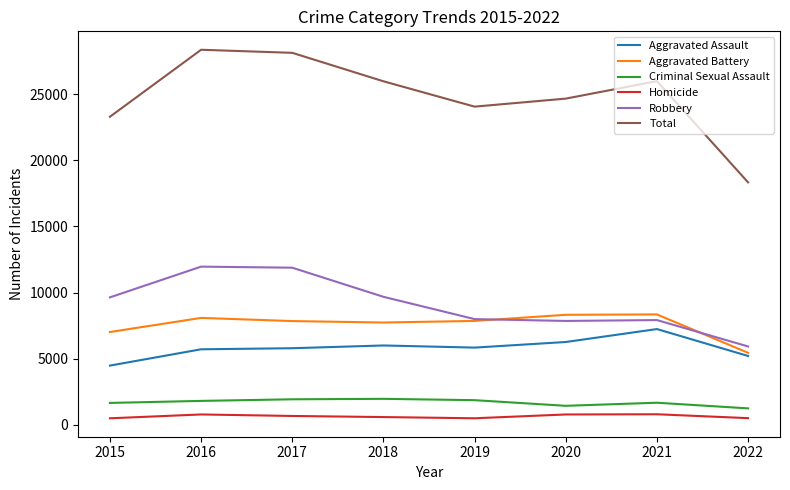

Does the chart display data point markers on the line(s)?

No